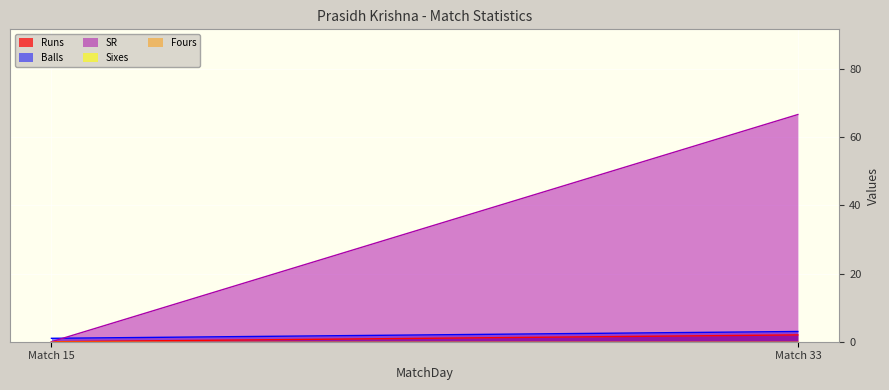

Rank the series at 15 from highest to lowest value.

Balls, Runs, SR, Sixes, Fours